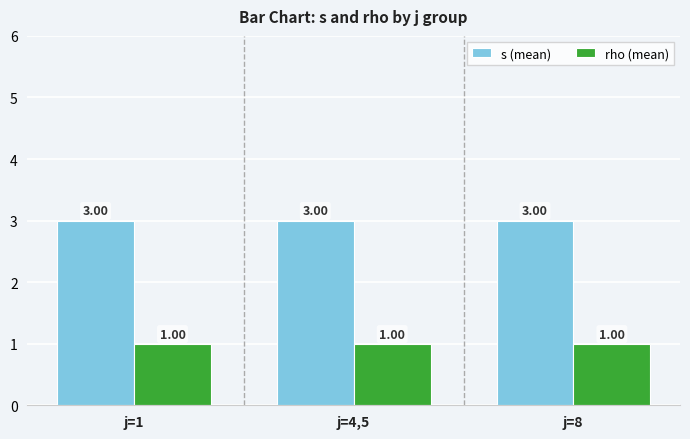

The value of rho (mean) at j=4,5 is 2. True or false?

False